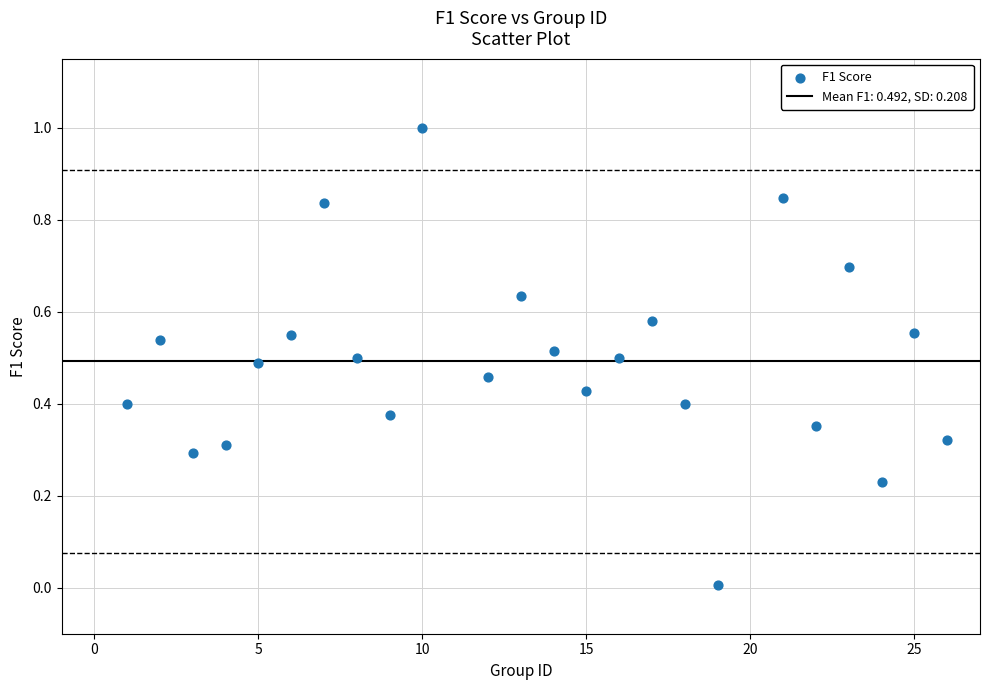

What is the range of Y values (max minus min)?

1.0